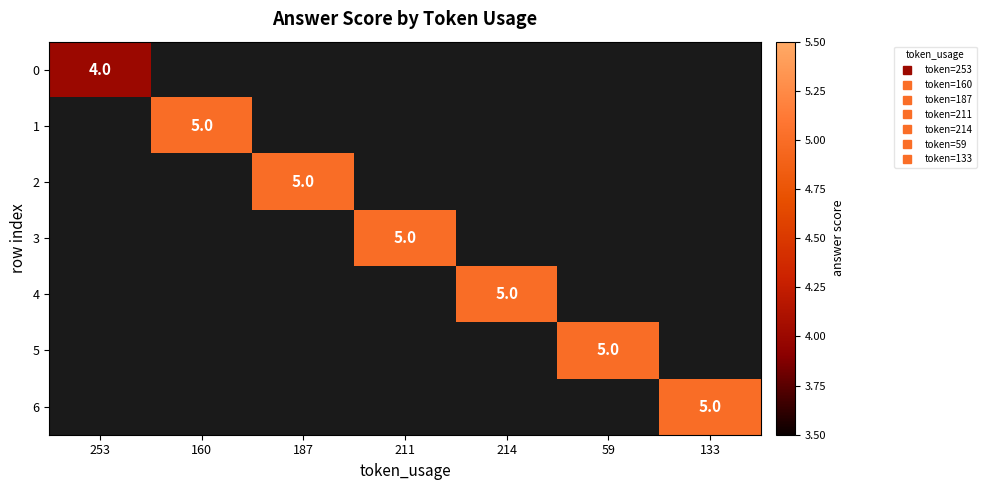

At how many categories does at least one series exceed 4?

6